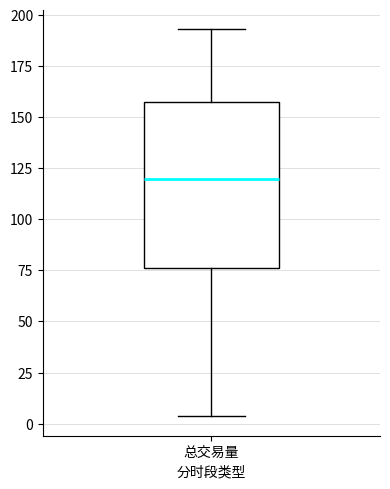

Transcribe this box plot: give where the median line is, the range the box spans, and where the two whiskers end, as read against the y-axis. The values are not printed on the chart, so give them approximately, as read against the axis.

median 120, box 75 to 155, whiskers 5 to 195